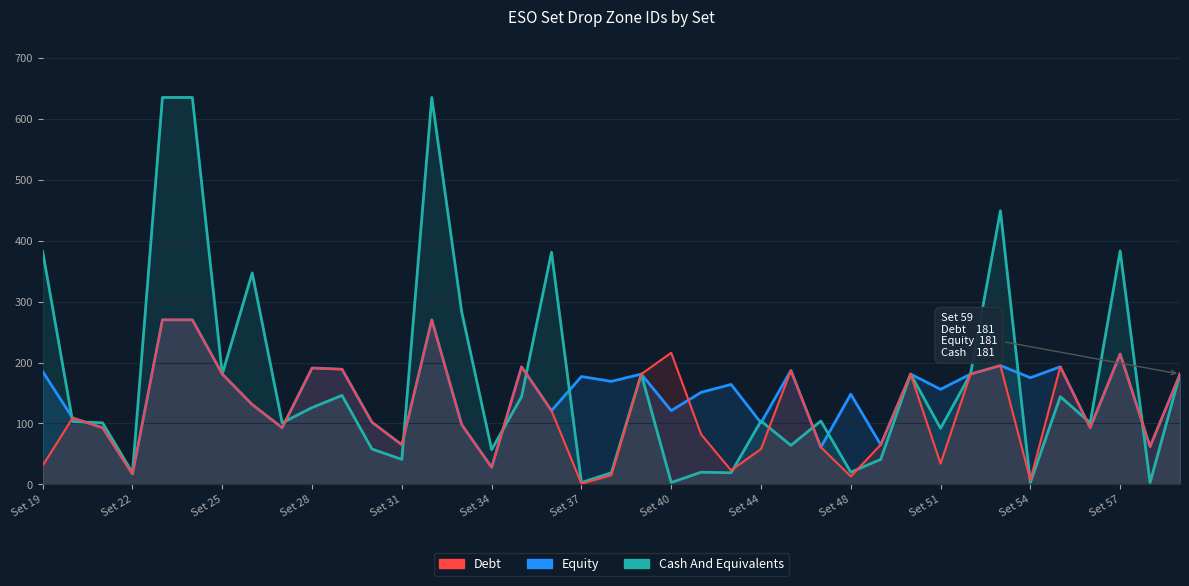

List the series in order of their peak value, lowest first.

Equity, Debt, Cash And Equivalents